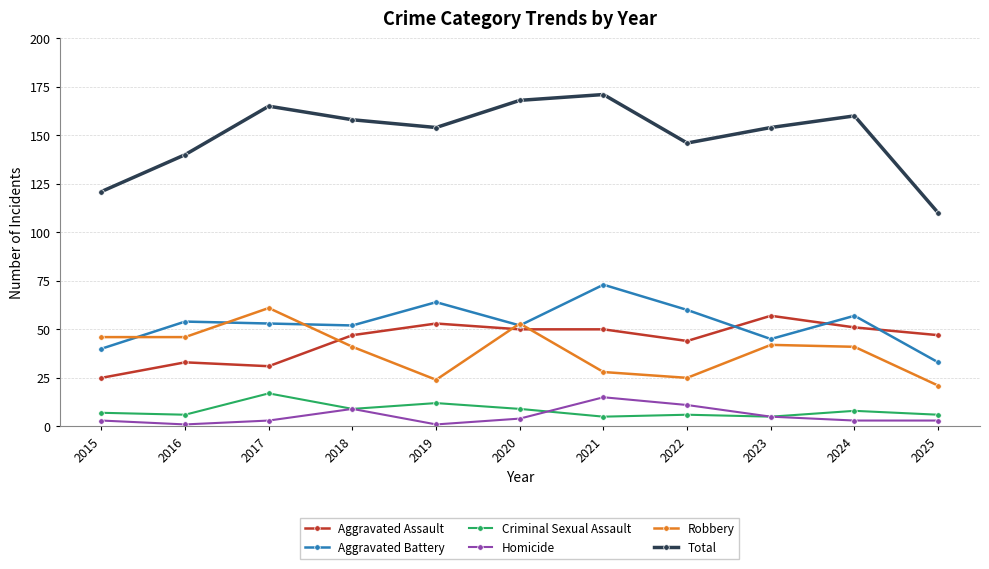

Rank the series at 2019 from highest to lowest value.

Total, Aggravated Battery, Aggravated Assault, Robbery, Criminal Sexual Assault, Homicide